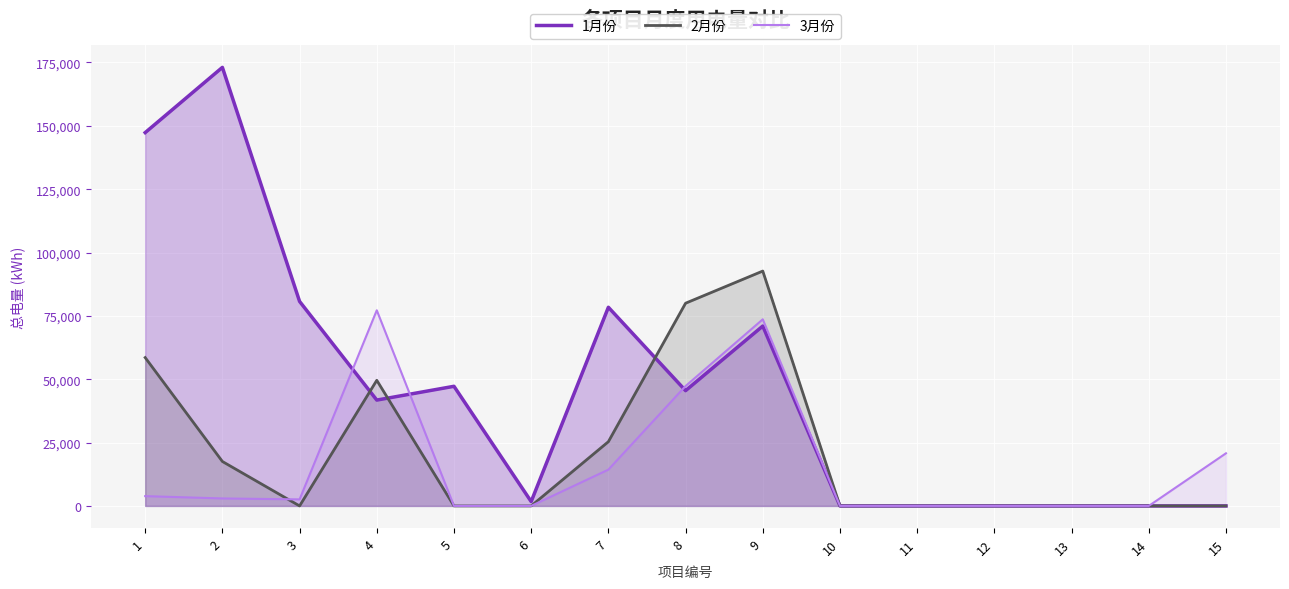

Which series has the largest range (max minus min)?

1月份